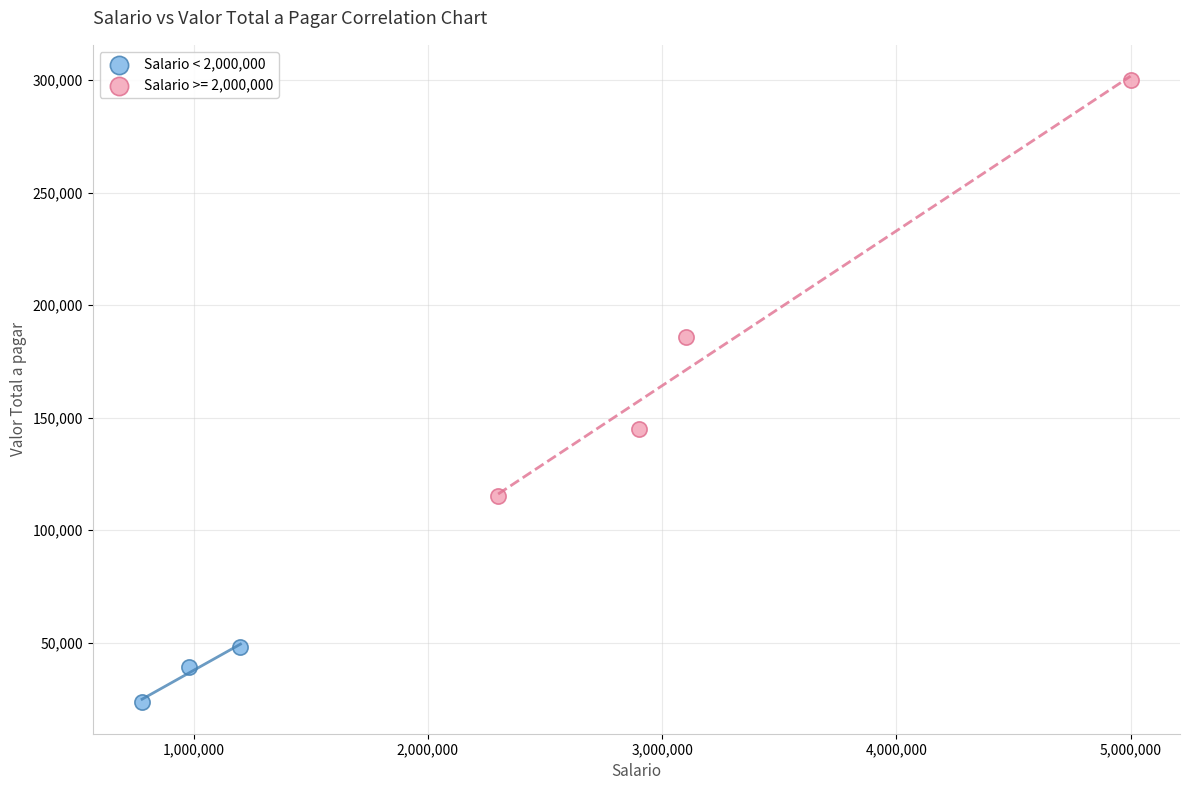

Which series contains the lowest Y value?

Salario < 2,000,000